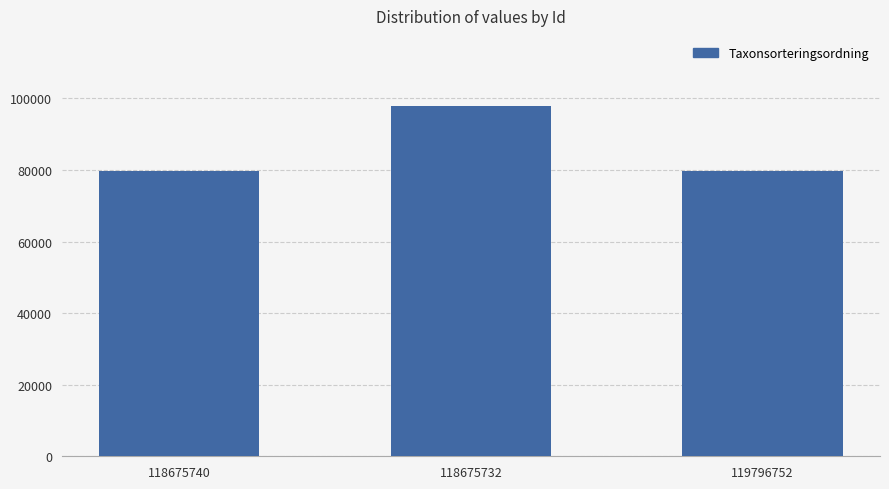

What is the change in value from 118675732 to 119796752?

-18258